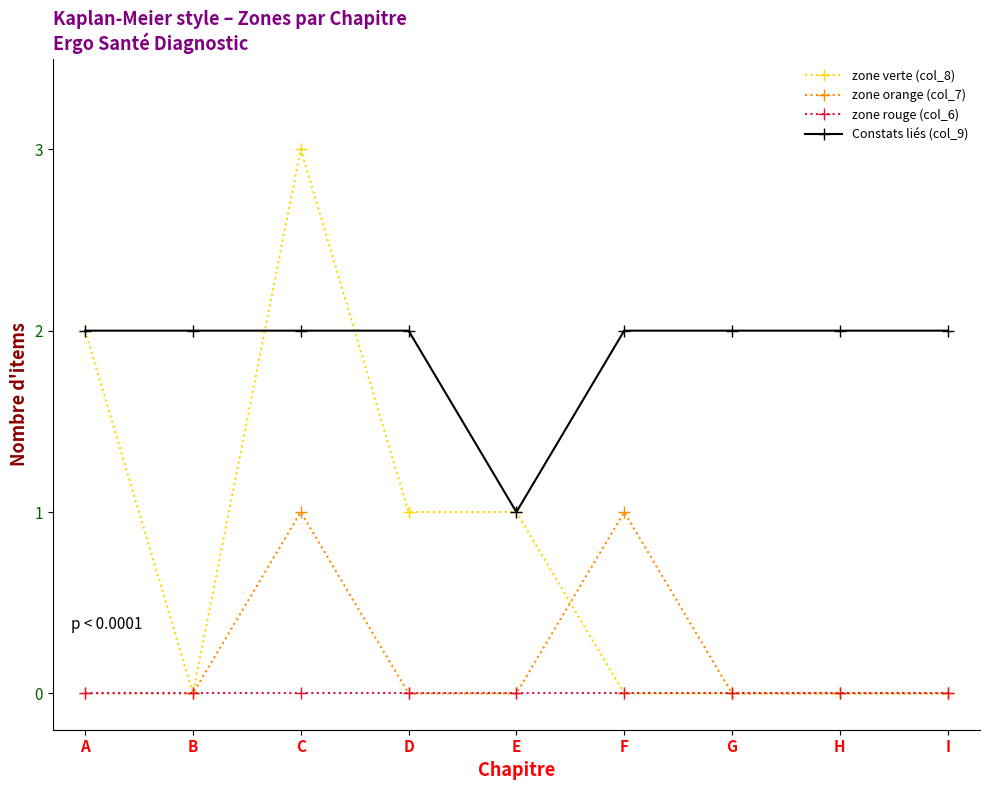

Where is the first local maximum for zone verte (col_8)?

C